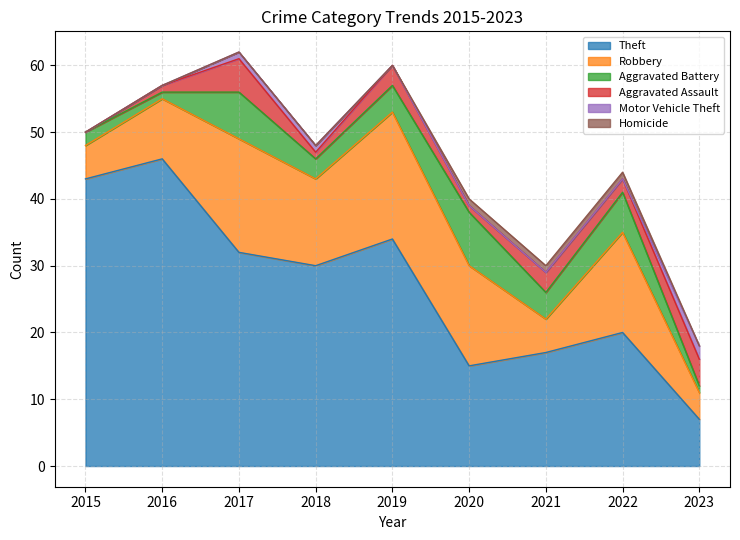

True or false: Aggravated Assault has more than 2 points higher than both neighbors.

True